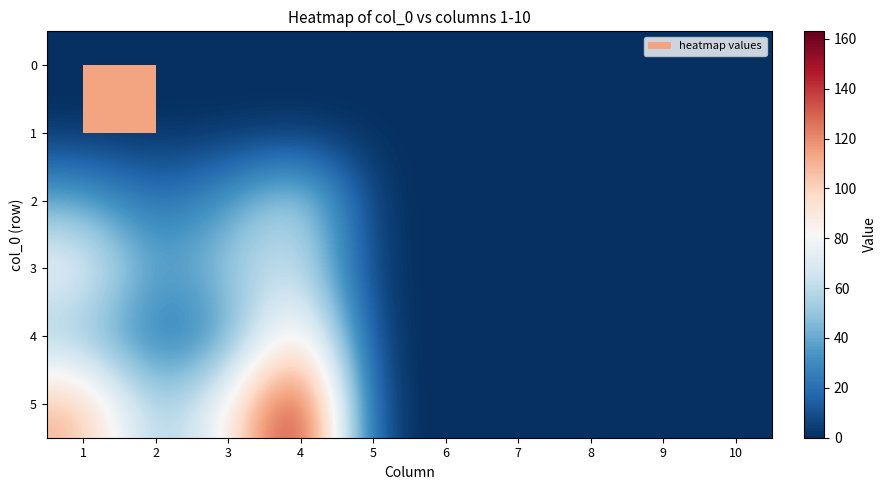

Reading left to right, what are all the values shown in this chart?

0: 1=0	2=0	3=0	4=0	5=0	6=0	7=0	8=0	9=0	10=0
1: 1=0	2=0	3=0	4=0	5=0	6=0	7=0	8=0	9=0	10=0
2: 1=40	2=19	3=35	4=64	5=0	6=0	7=0	8=0	9=0	10=0
3: 1=80	2=33	3=53	4=68	5=0	6=0	7=0	8=0	9=0	10=0
4: 1=49	2=20	3=30	4=105	5=0	6=0	7=0	8=0	9=0	10=0
5: 1=111	2=48	3=82	4=163	5=0	6=0	7=0	8=0	9=0	10=0